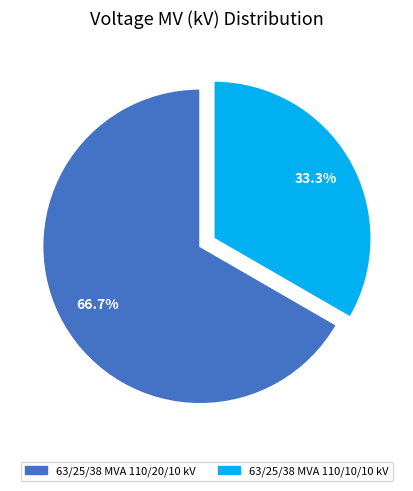

True or false: 63/25/38 MVA 110/10/10 kV accounts for 25% of the total.

False